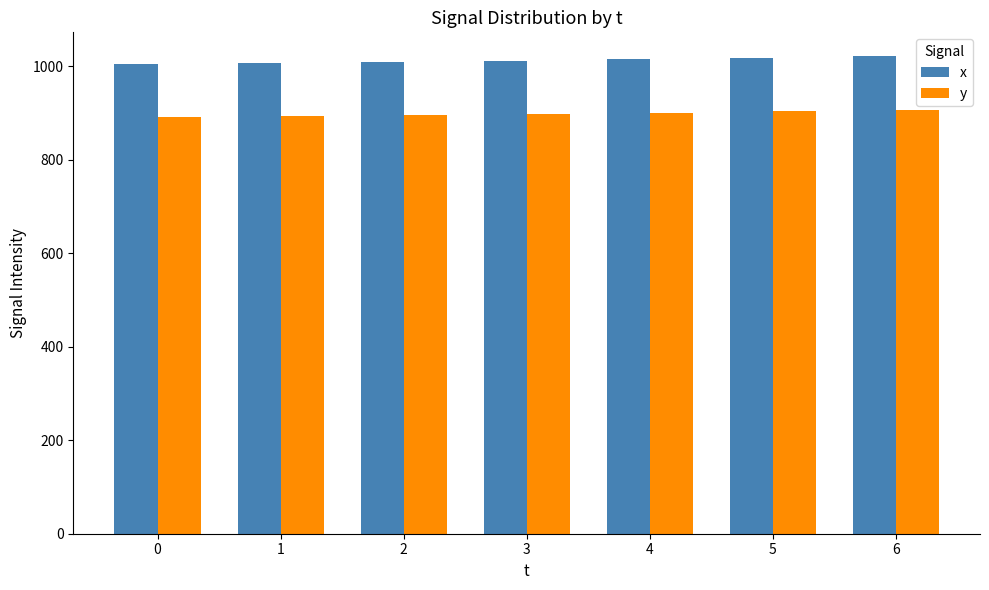

What is the minimum value shown in the chart?

892